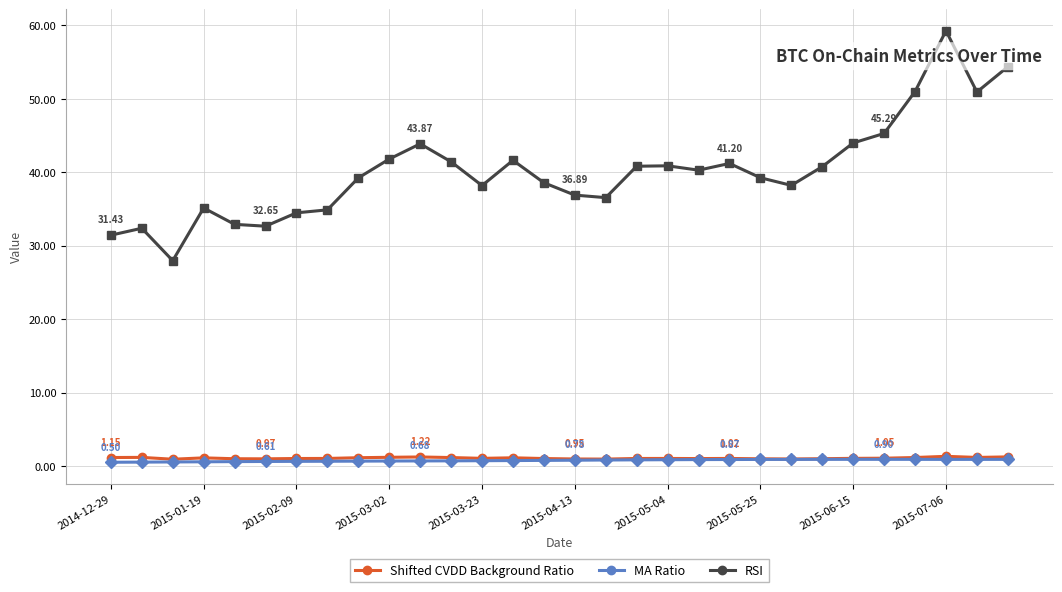

What is the difference between the second highest and minimum values in the MA Ratio series?

0.4